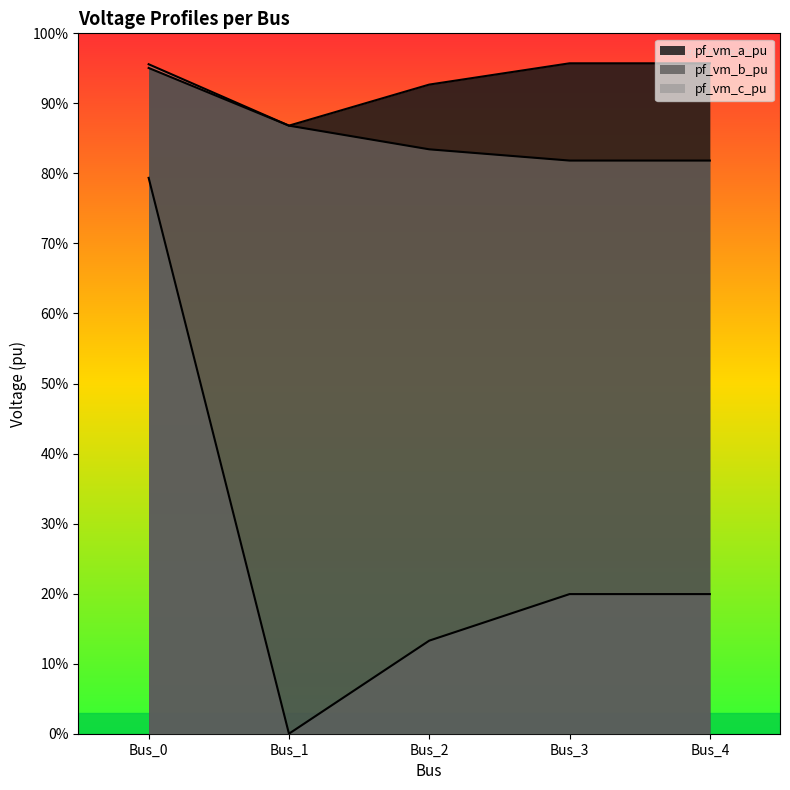

Reading left to right, what are all the values shown in this chart?

pf_vm_a_pu: 1.0	0.9	0.9	1.0	1.0
pf_vm_b_pu: 0.8	0.0	0.1	0.2	0.2
pf_vm_c_pu: 1.0	0.9	0.8	0.8	0.8